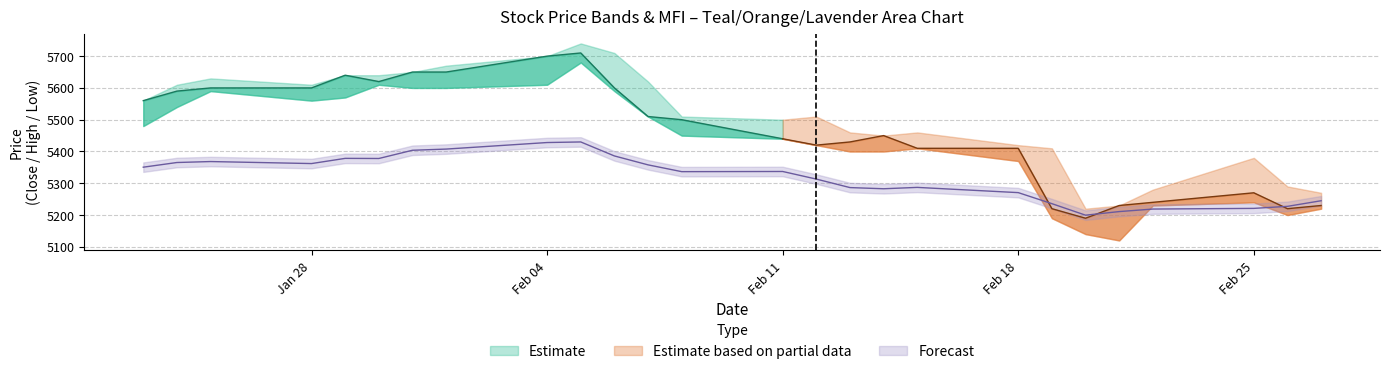

What is the difference between the close values at 2013-02-11 and 2013-02-18?

30.0